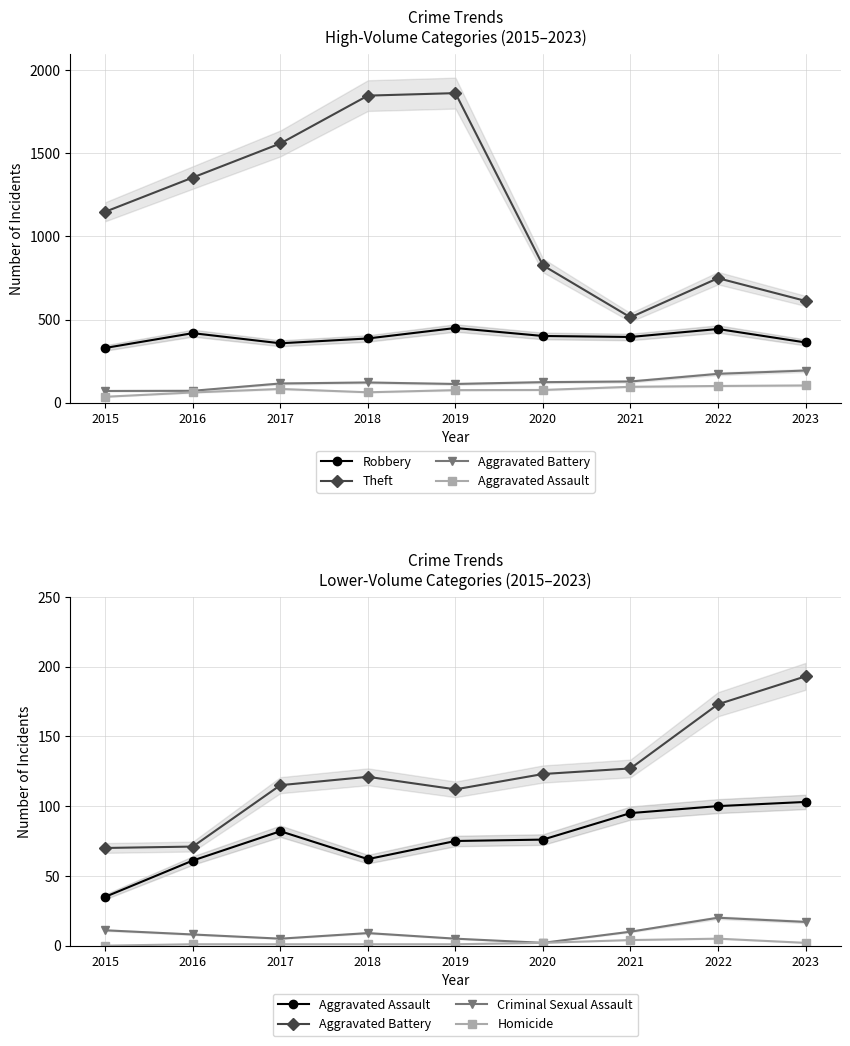

What is the sum of the Homicide values at 2020 and 2018?

3